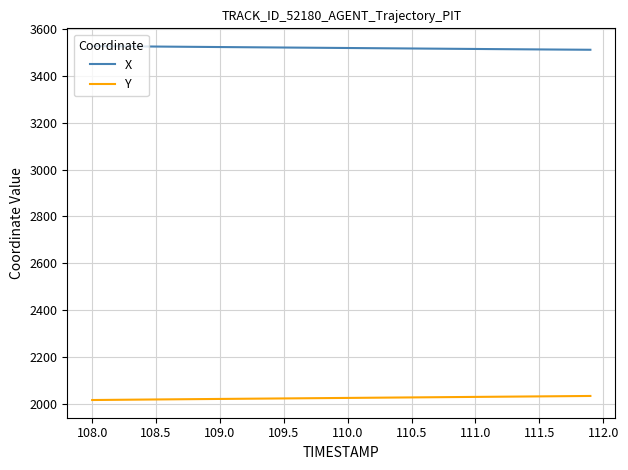

Which series has the largest total across all categories?

X